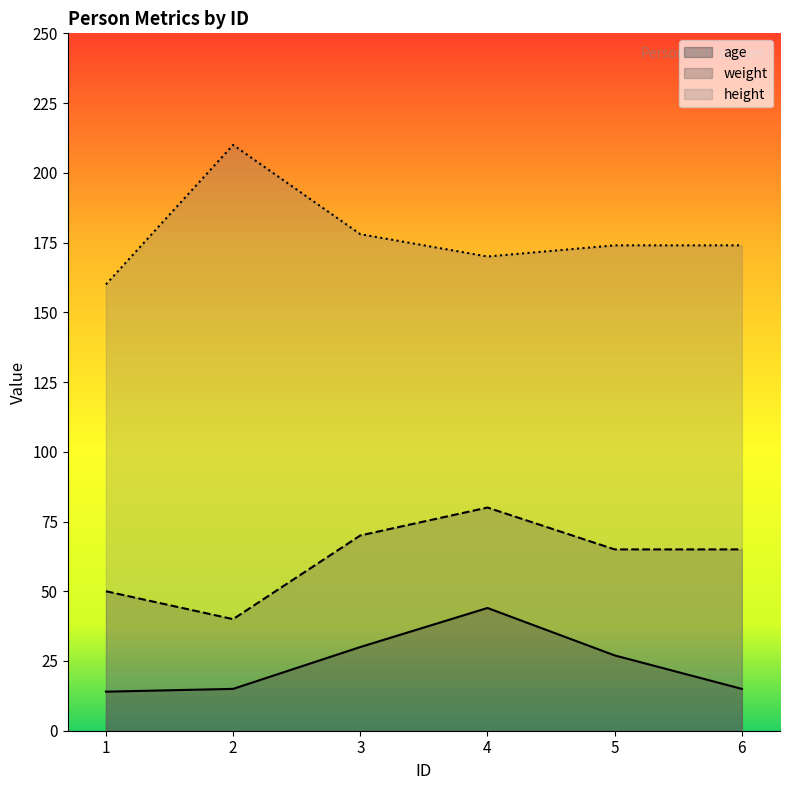

How many lines are shown in the chart?

3